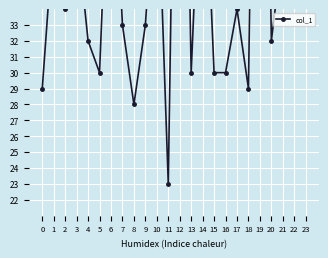

Reading right to left, transcribe all the data shown in this chart.

54	47	38	32	79	29	34	30	30	47	30	70	23	44	33	28	33	48	30	32	39	34	39	29